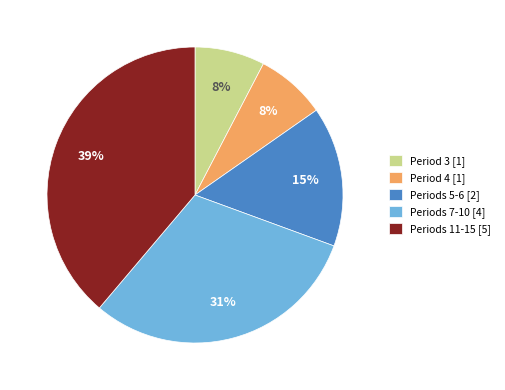

Which slice is the largest?

Periods 11-15 [5]